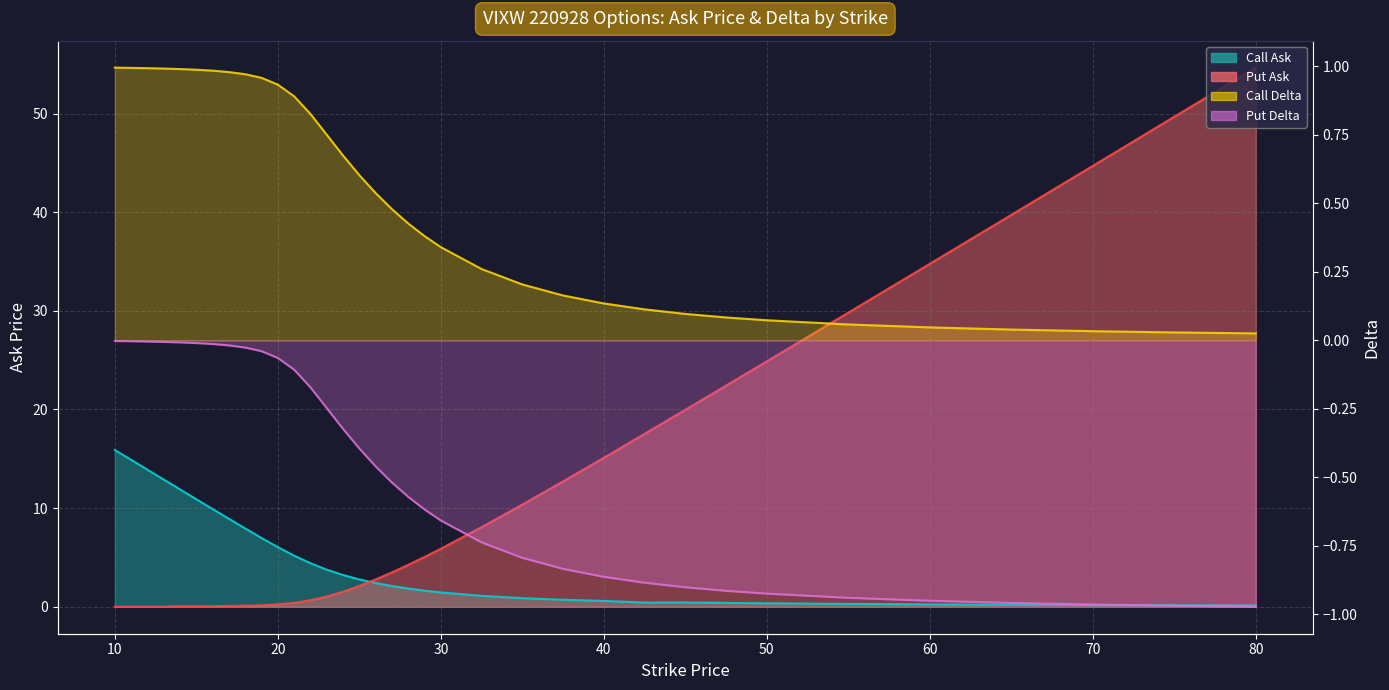

Is the value of Call Delta at 12 greater than the value of Call Ask at 25?

No